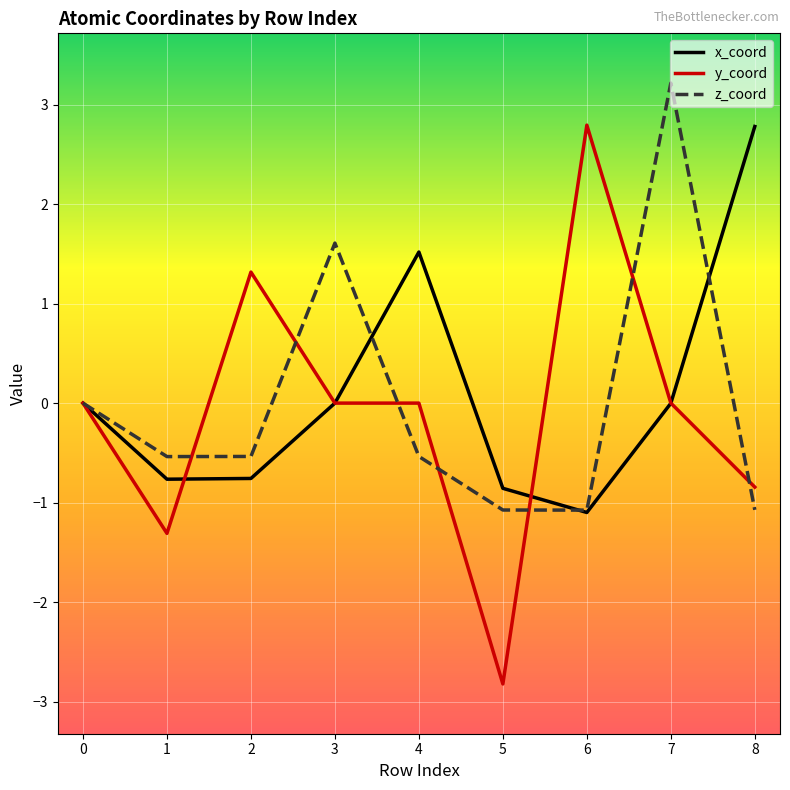

What is the maximum value for z_coord?

3.2